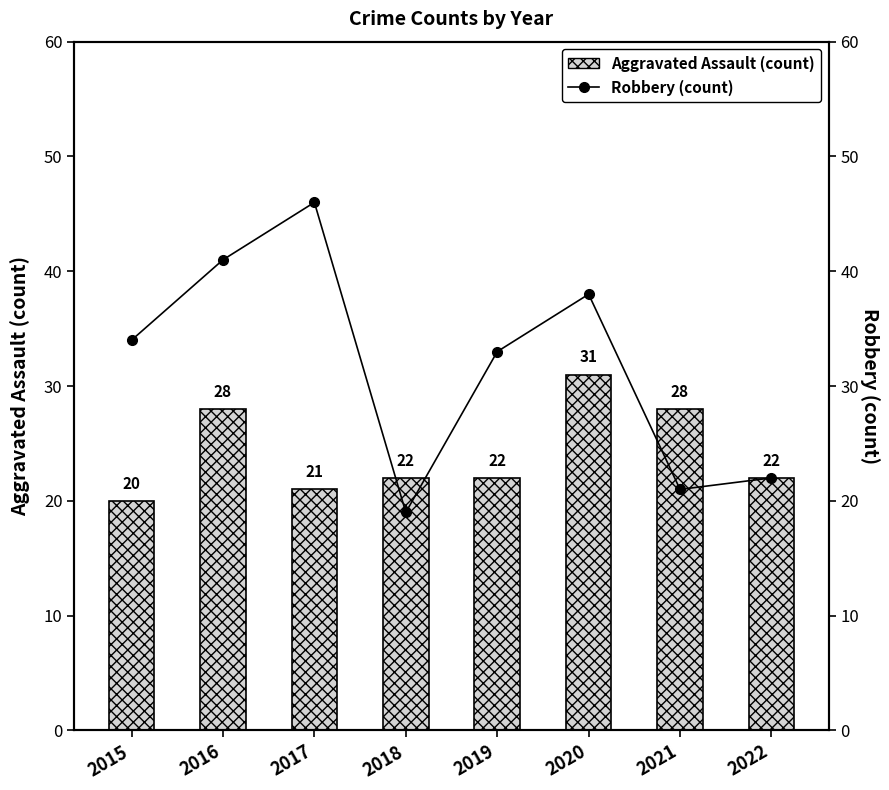

Is it true that Robbery (count) equals 5 at 2021?

False